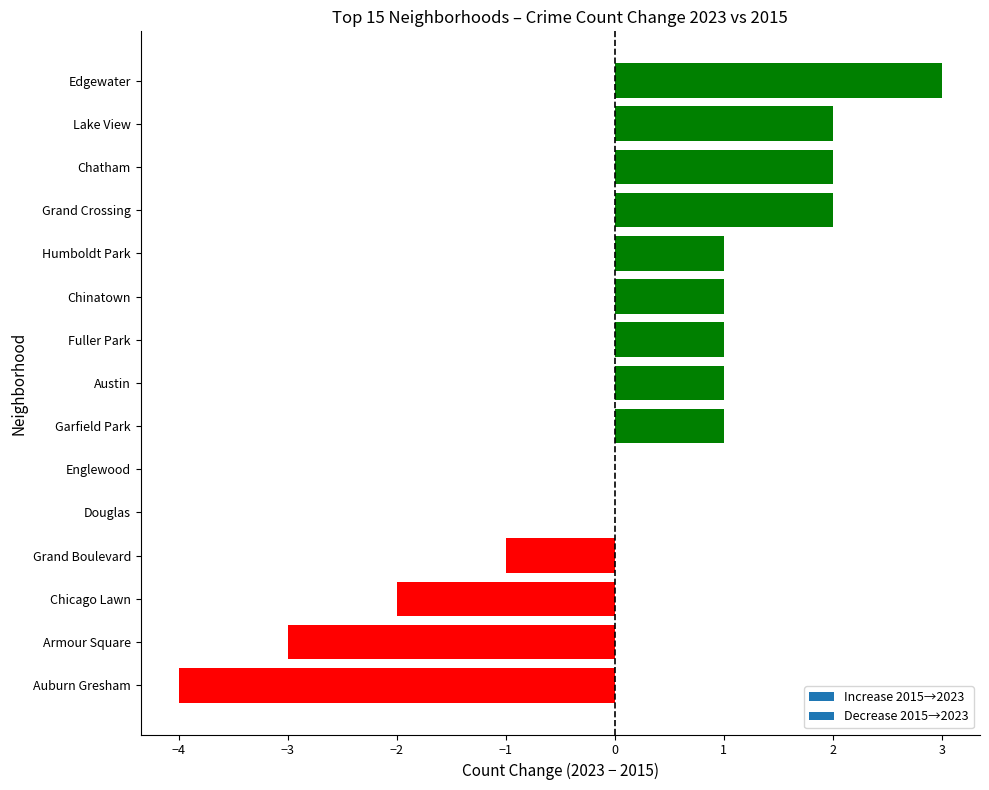

The chart shows a value of 1 at Chatham. True or false?

False